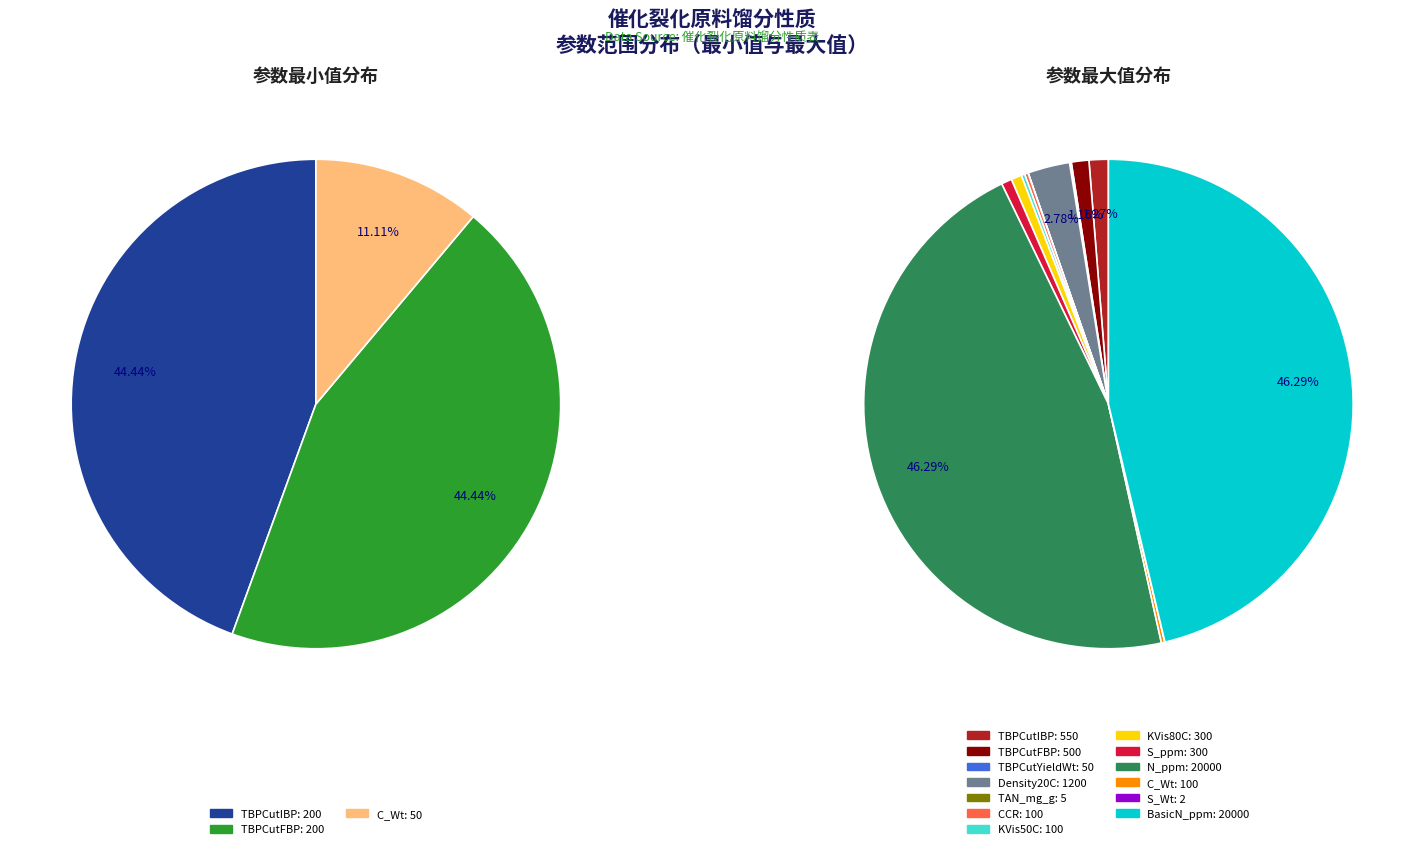

Is it true that BasicN_ppm is 46% of the pie?

True